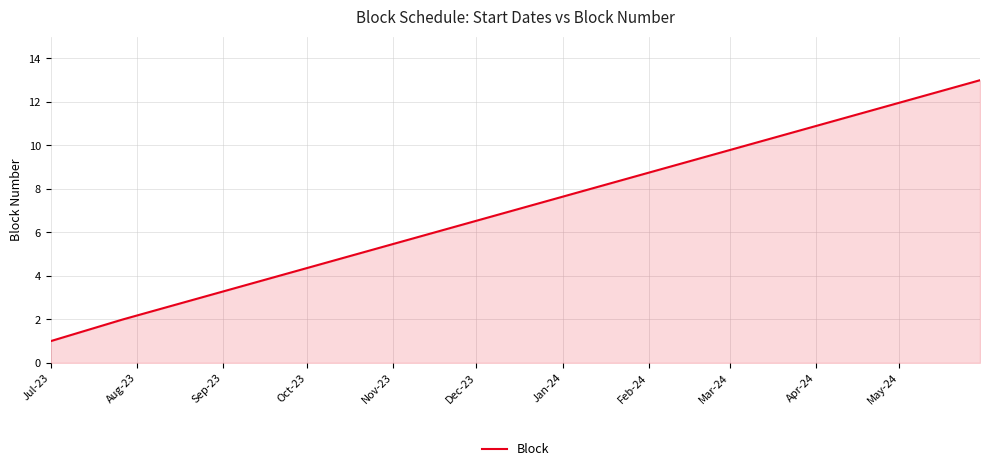

What is the maximum value shown in the chart?

13